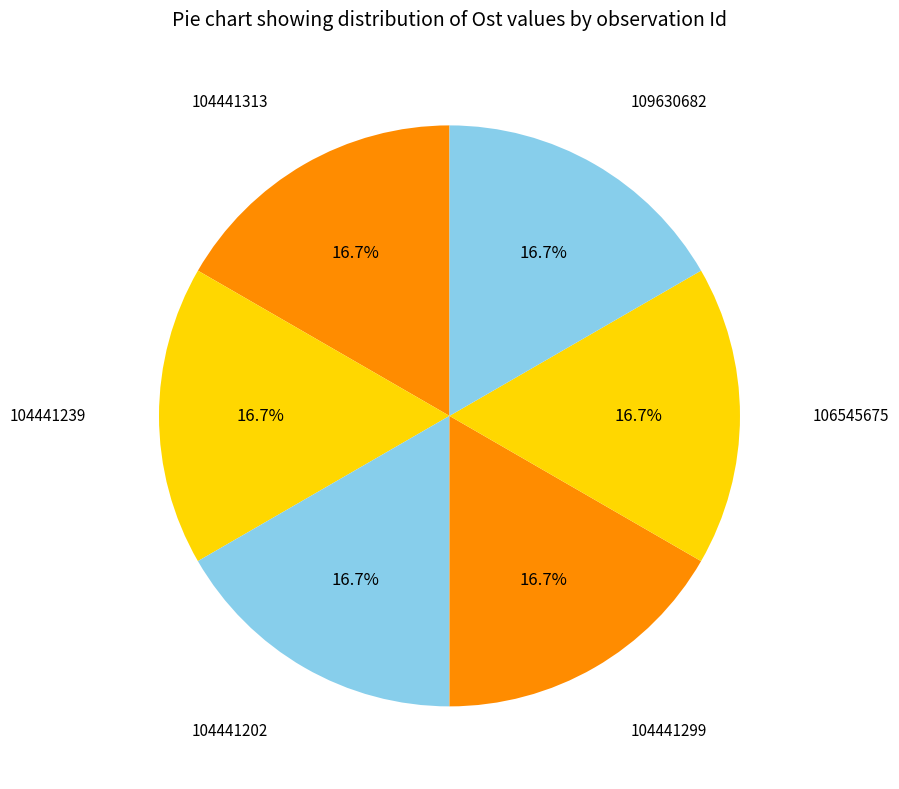

Count the number of slices in the pie.

6